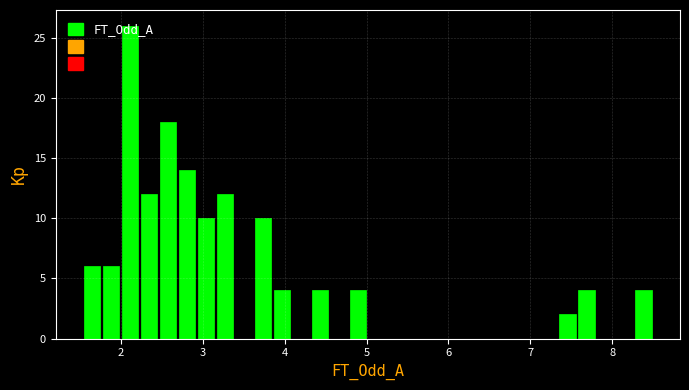

Read against the x-axis, roughly where is the centre of the tallest bar?

2.1